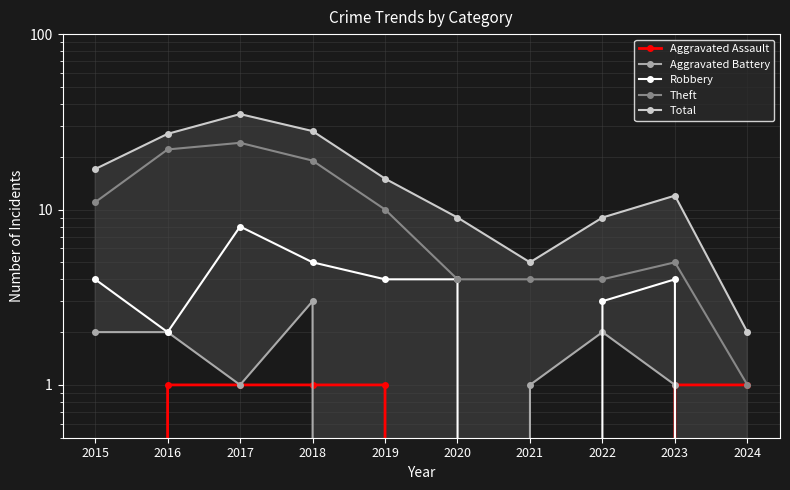

How many interior local peaks does the Theft series have?

2